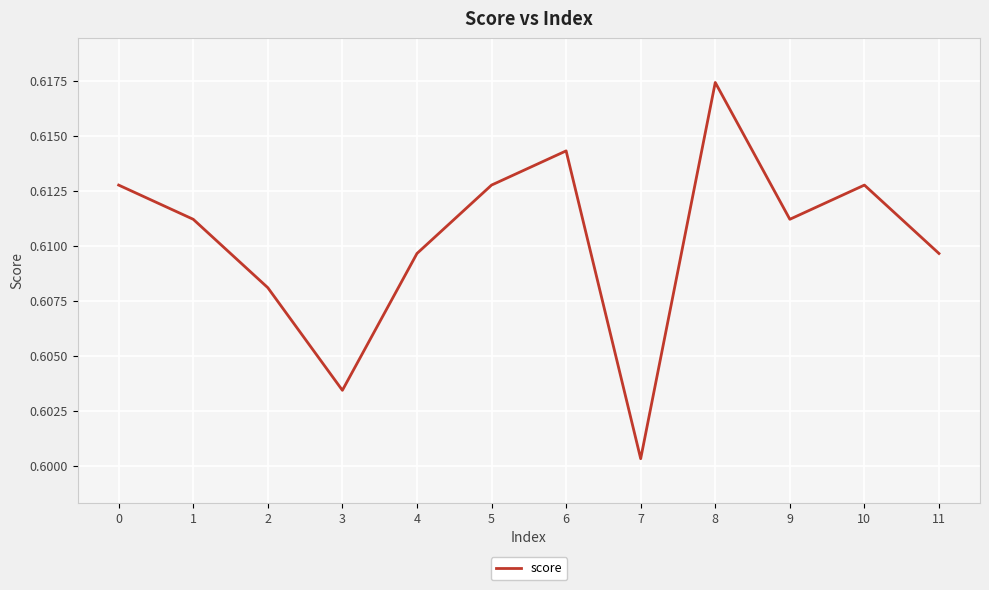

Which category has the highest value across all series?

8